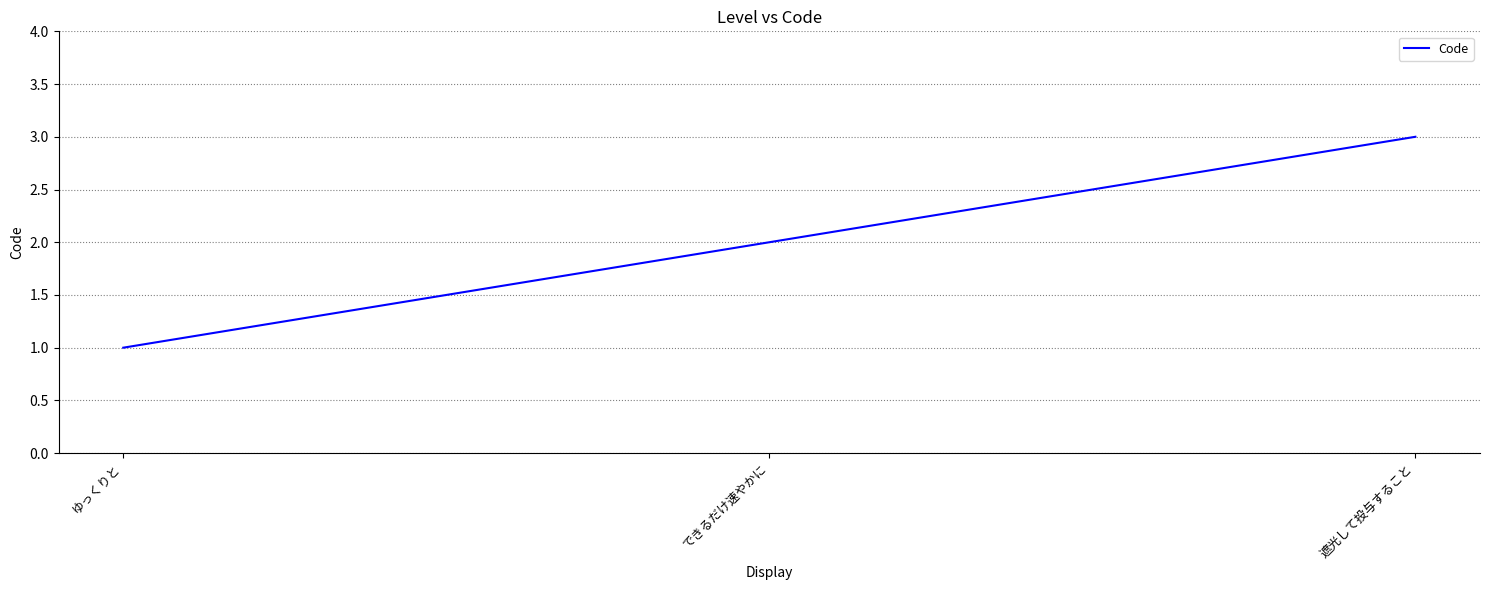

The value at できるだけ速やかに is 0. True or false?

False